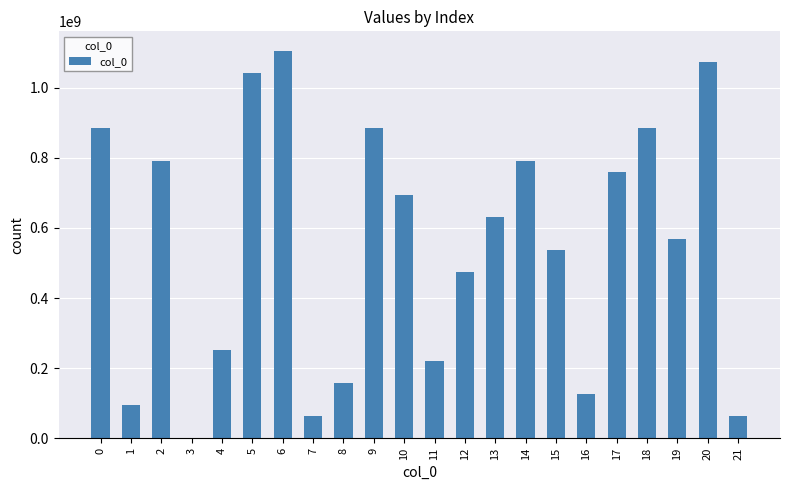

At which category does the chart reach its peak across all series?

6